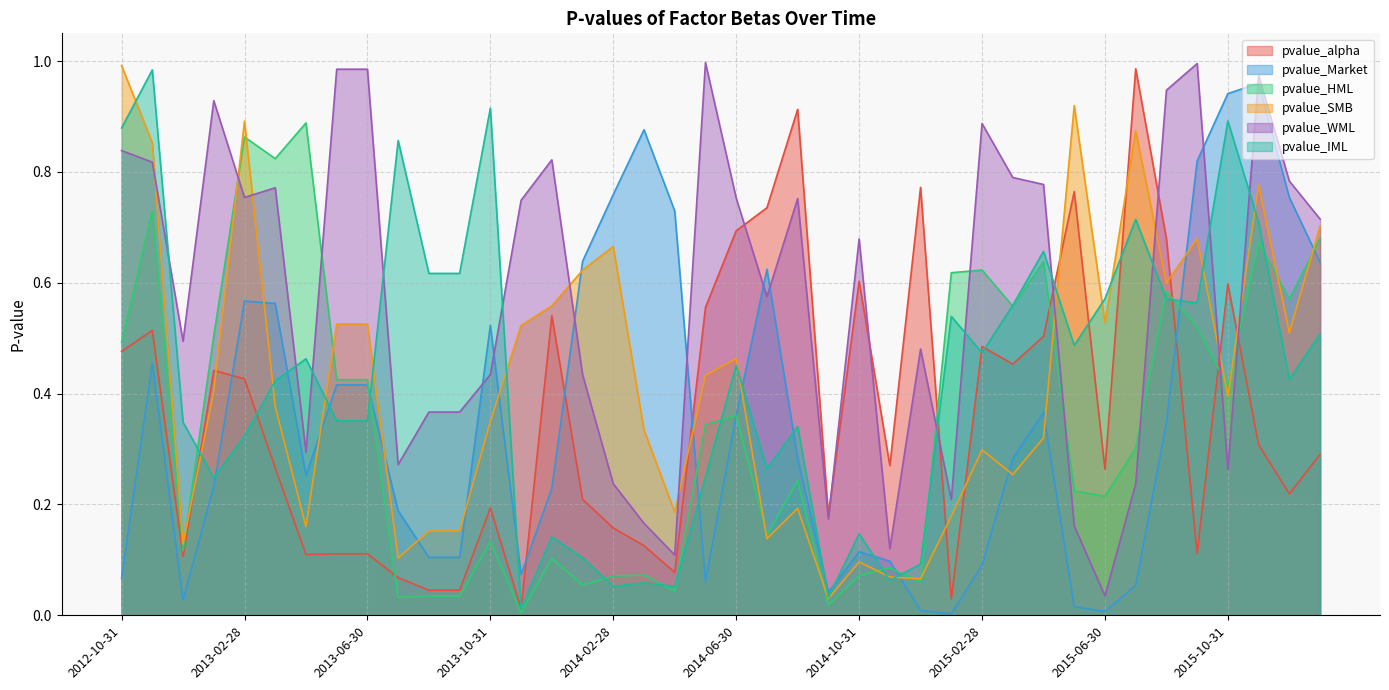

How many categories are shown in the chart?

40